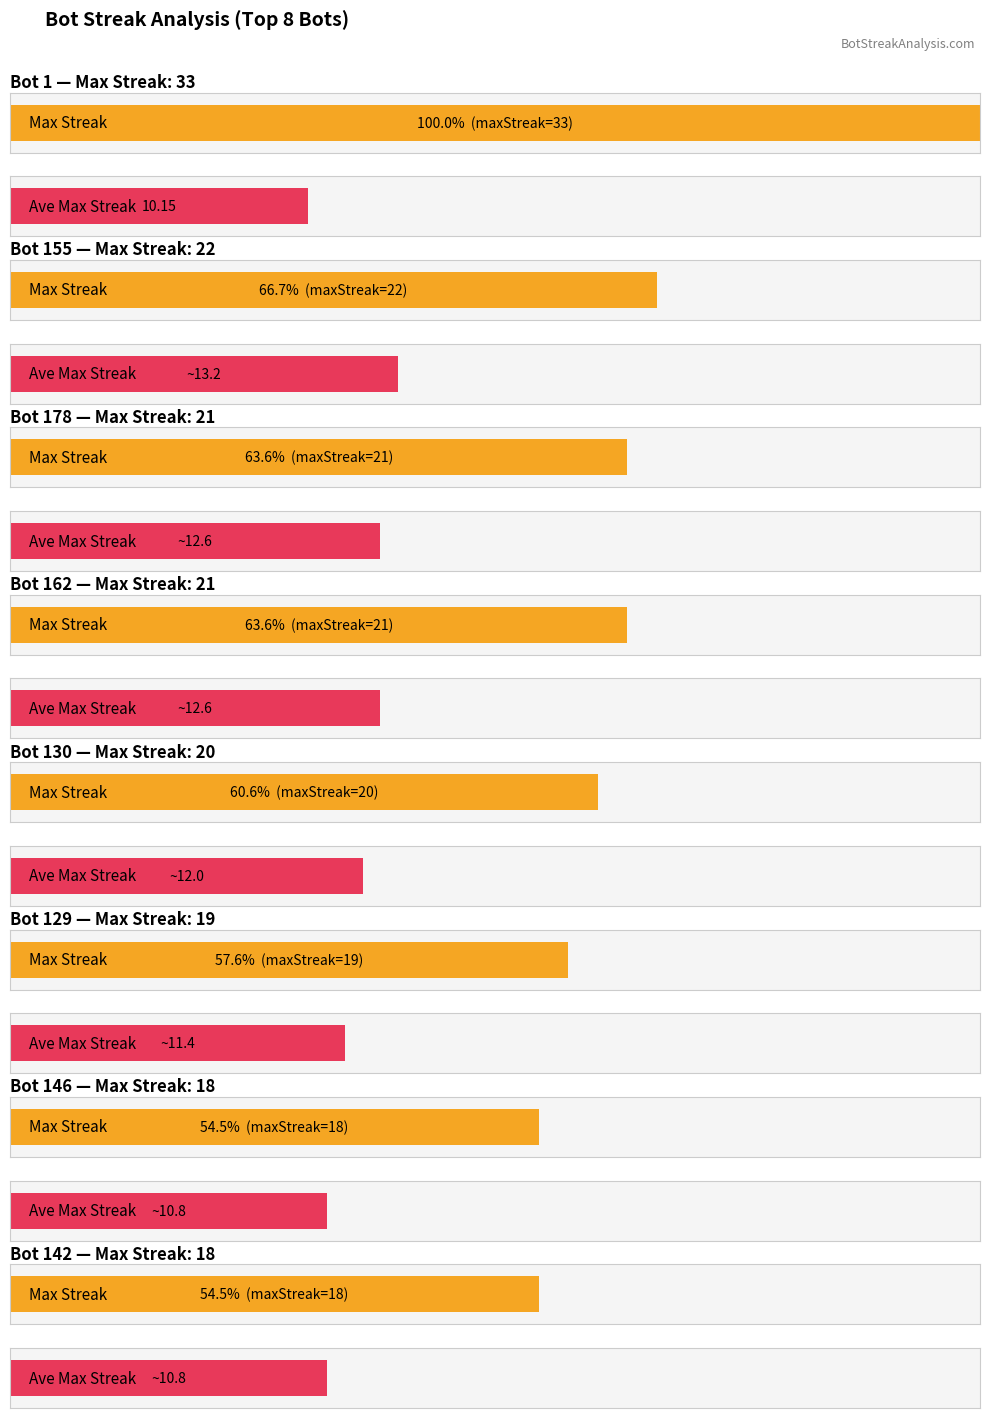

The value at 14 is 9. True or false?

False